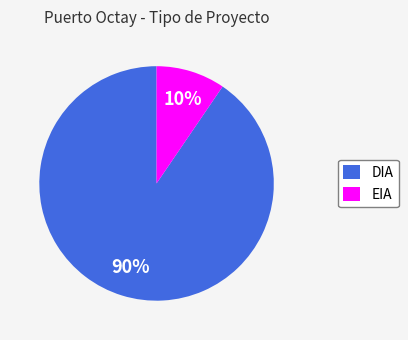

To the nearest percent, what is the average slice percentage?

50%